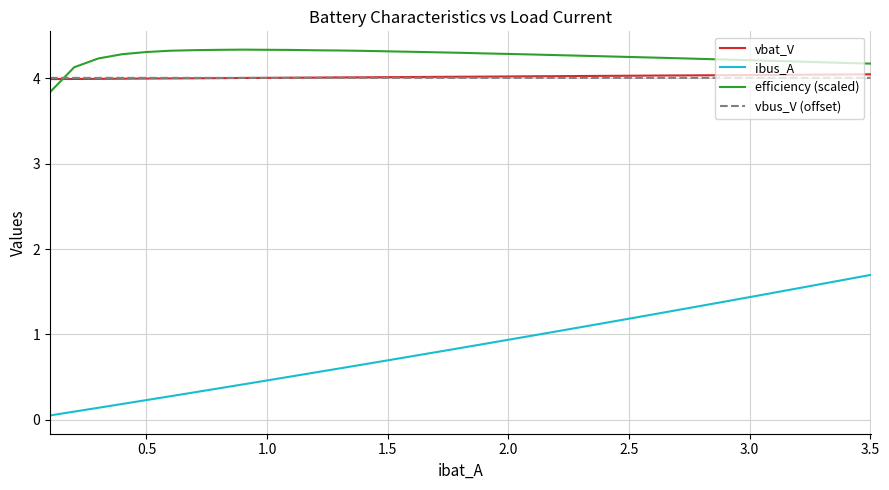

What is the maximum value shown in the chart?

4.3